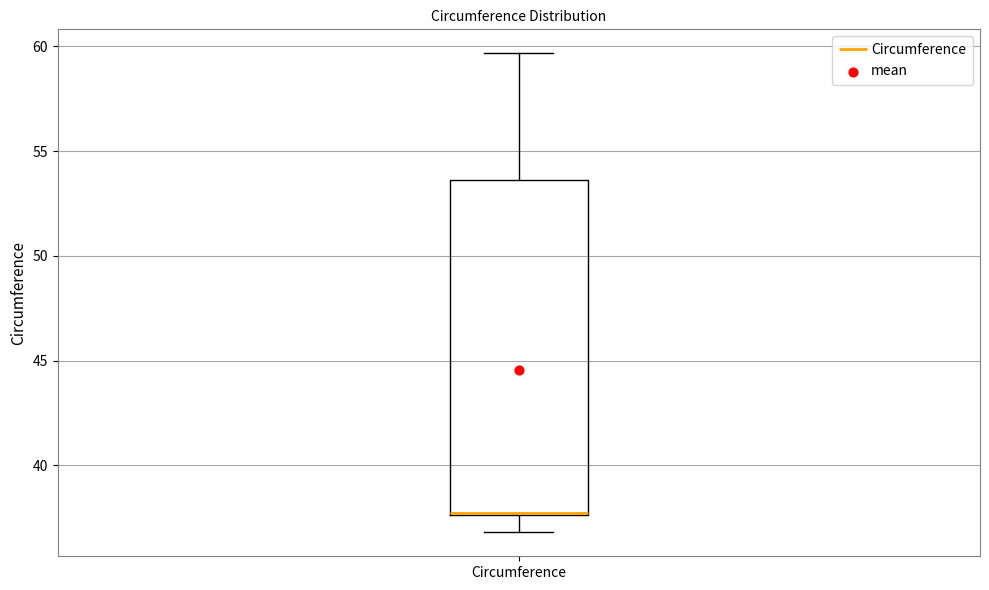

Where does the upper whisker of the box for Circumference end on the y-axis? The values are not printed on the chart, so give them approximately, as read against the axis.

59.5